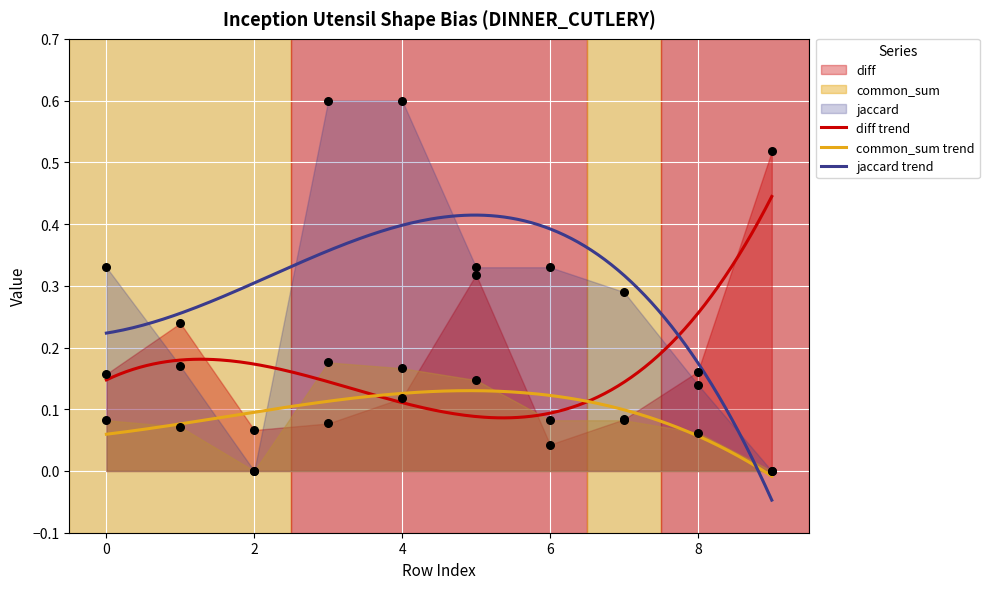

At how many categories does at least one series exceed 0?

10